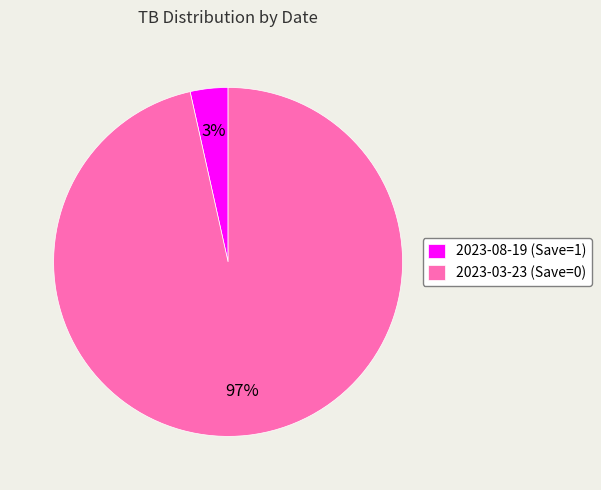

How many segments does this pie chart have?

2